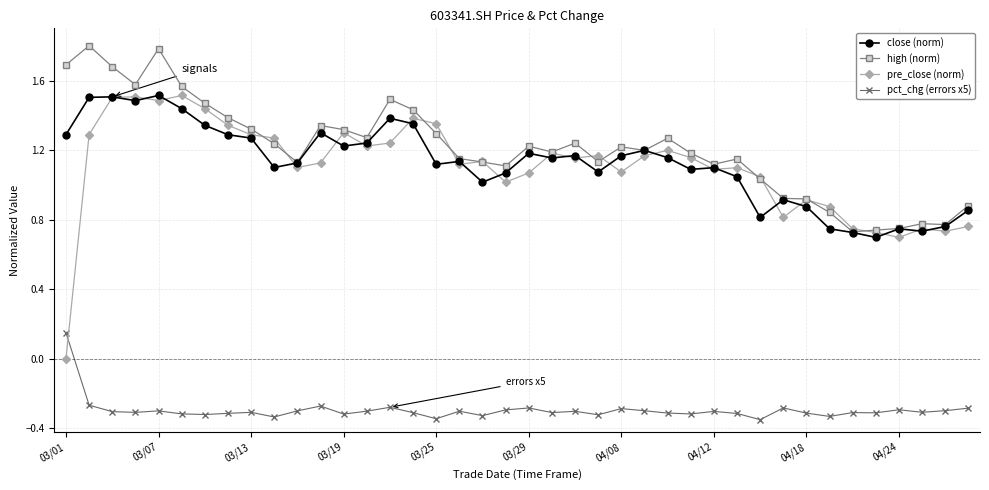

Which series has the widest spread of values?

pre_close (norm)